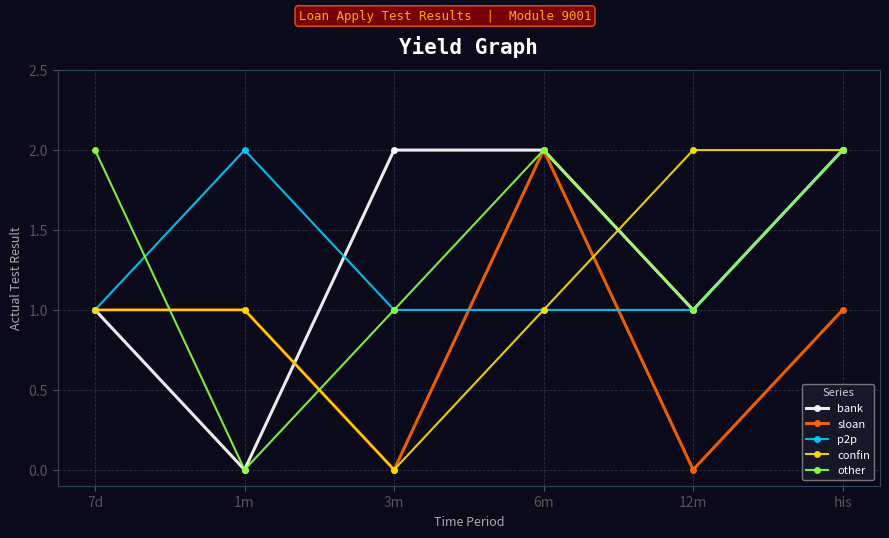

How many values in the other series are below 2?

3